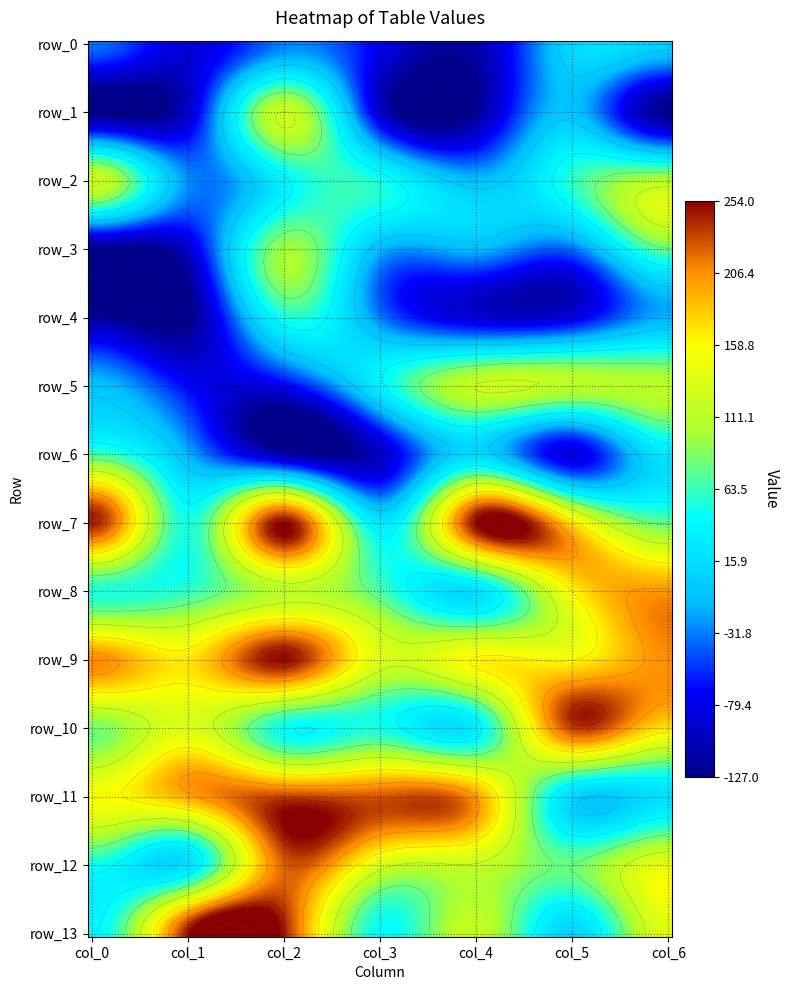

What is the spread (max minus min) of values at 3?

323